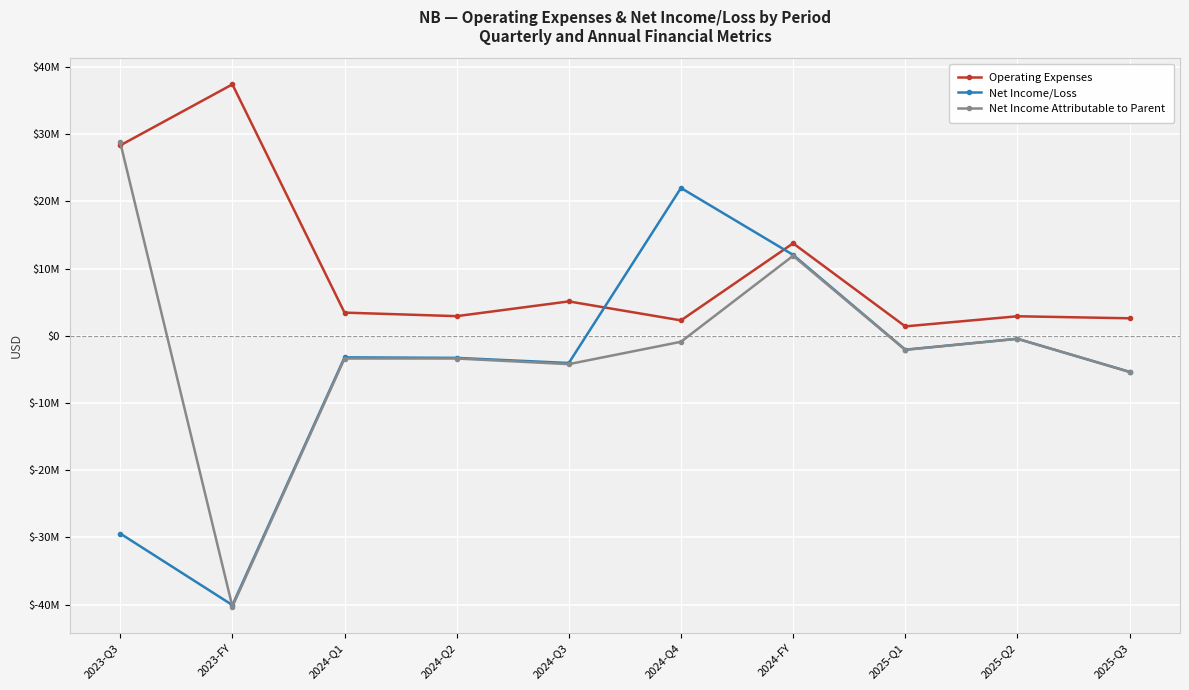

The value of Operating Expenses at 2025-Q1 is 1395000. True or false?

True